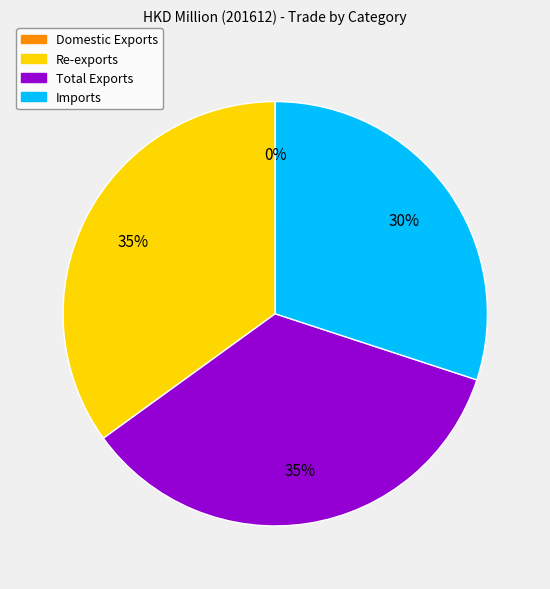

Do Re-exports and Total Exports together represent more than half of the pie?

Yes